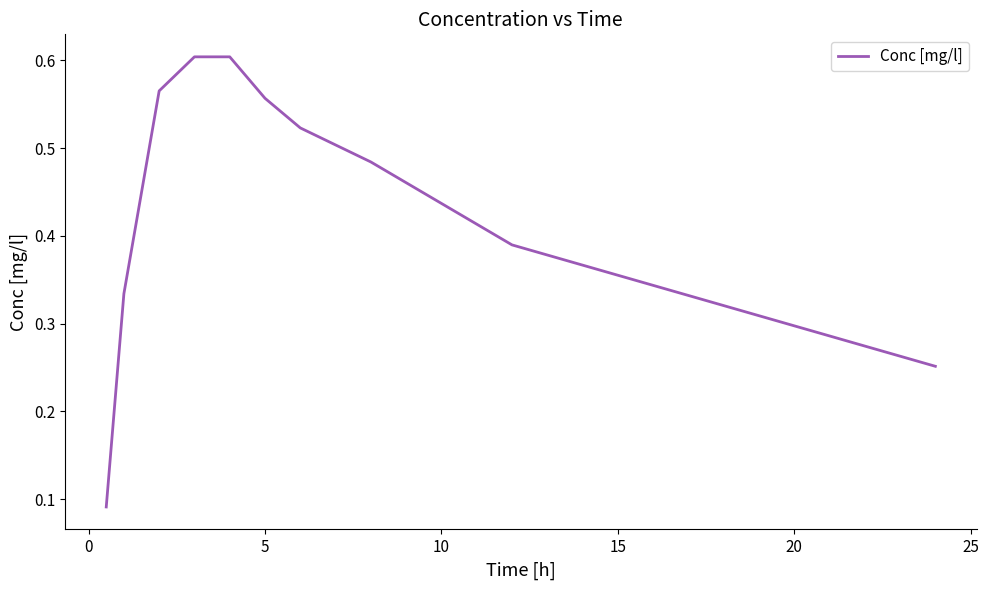

How many lines are shown in the chart?

1